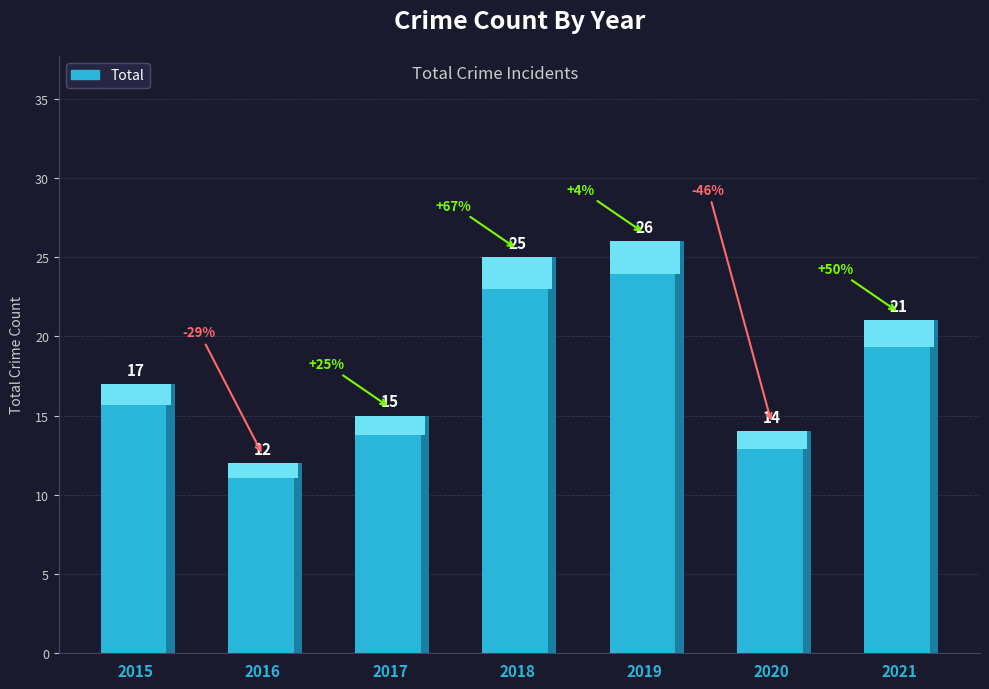

Is it true that the value at 2019 is 36?

False